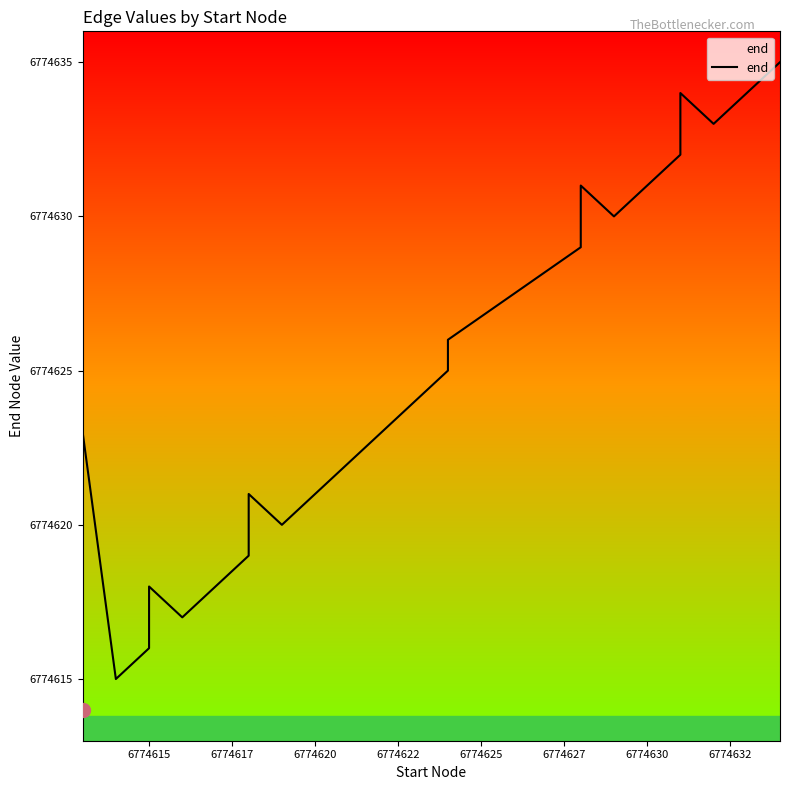

What is the average value?

6774624